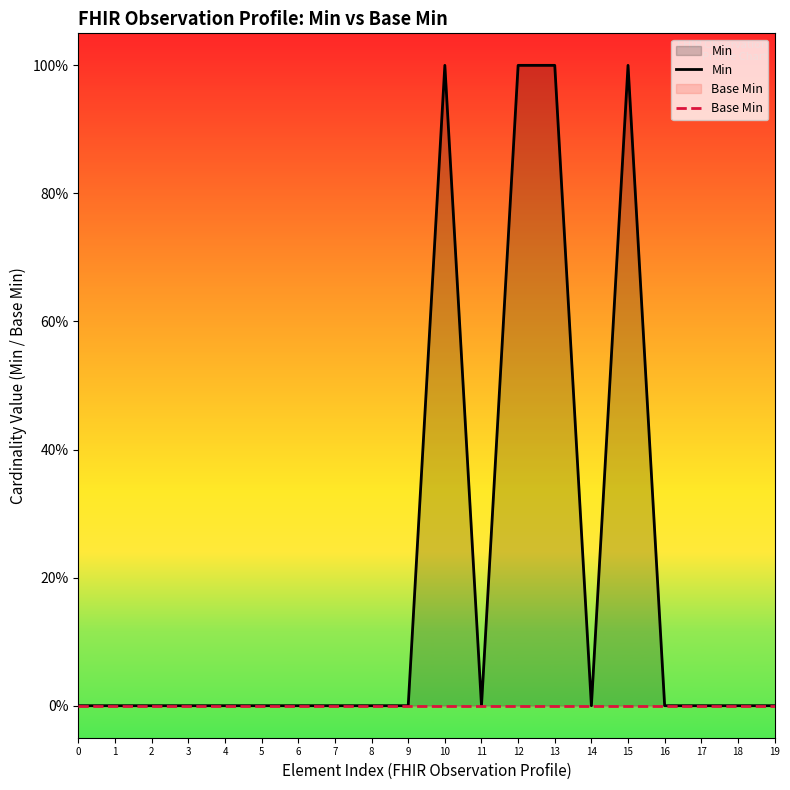

True or false: Base Min and Min intersect in this chart.

False